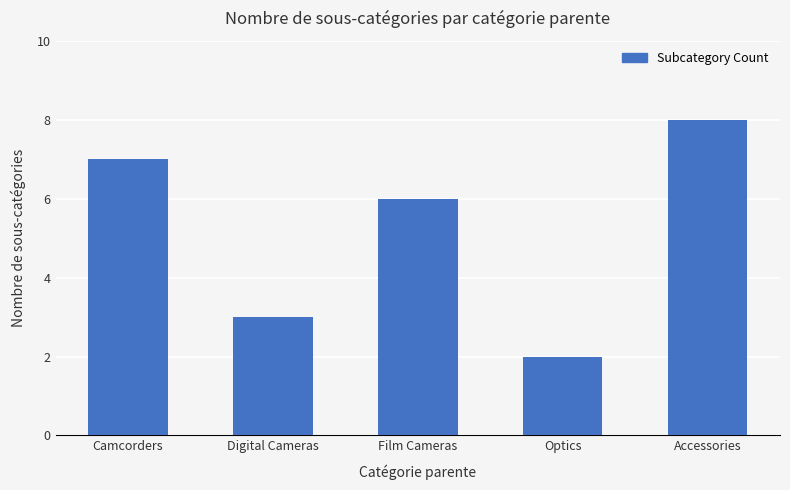

What is the ratio of the value at Film Cameras to the value at Camcorders?

0.9